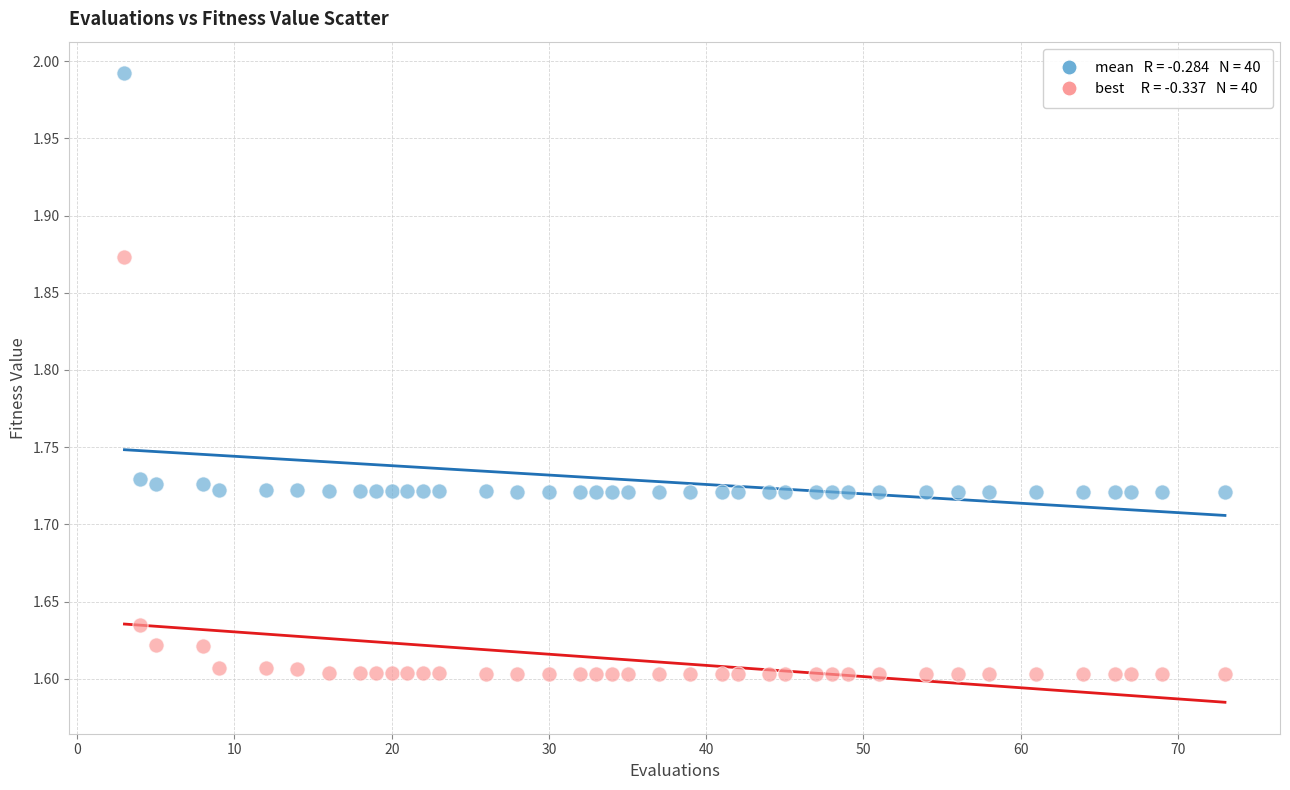

Across all data points, what is the range of X values (max minus min)?

70.0